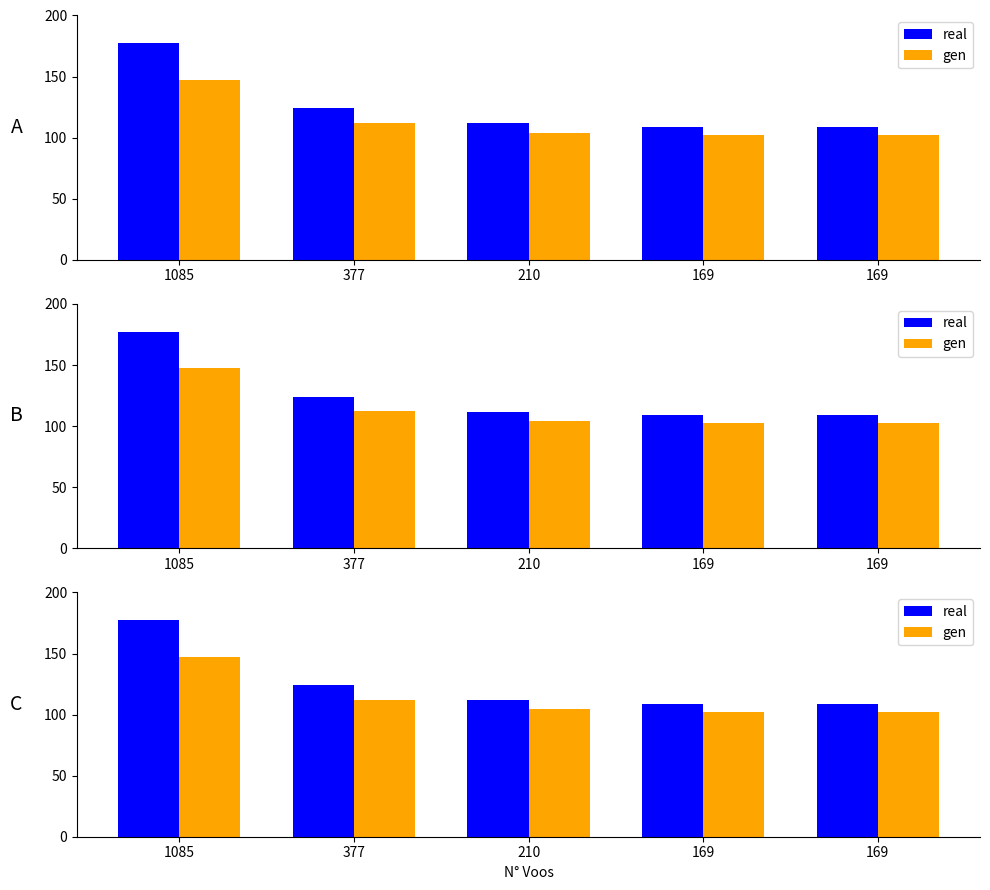

How many bars are there in each group?

2